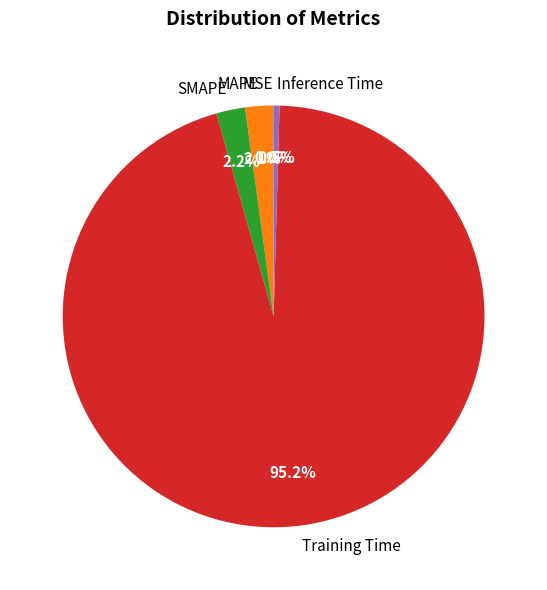

Between Training Time and Inference Time, which is larger?

Training Time